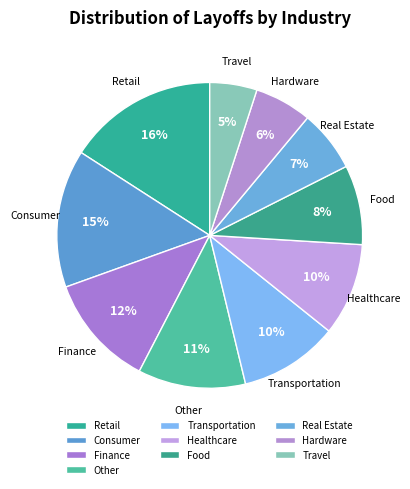

To the nearest percent, what is the difference between the Finance and Real Estate slice percentages?

5%